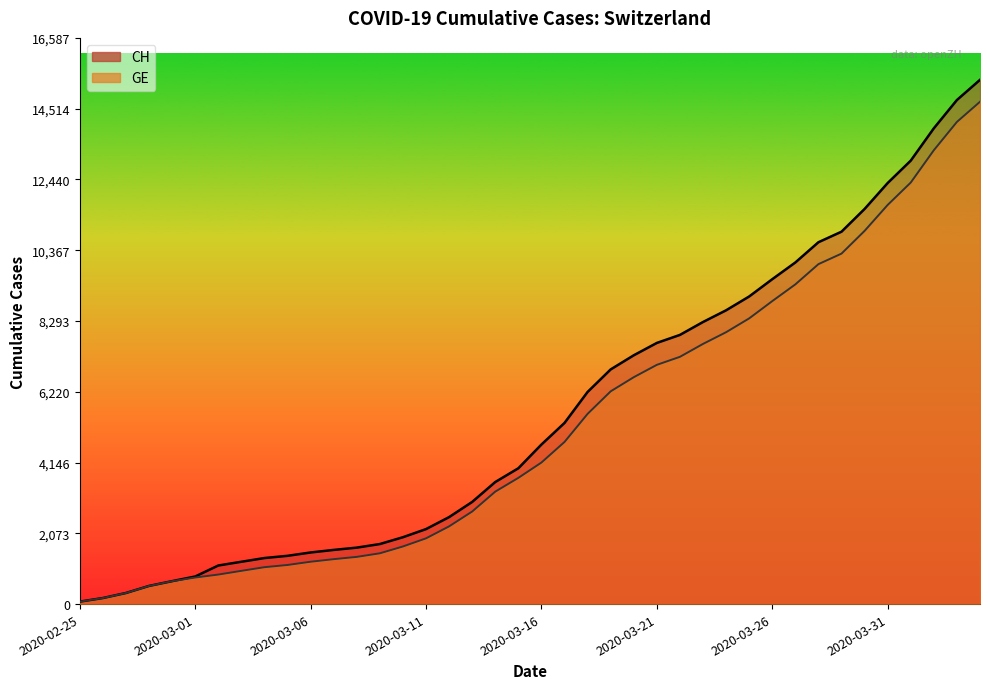

Rank the categories by GE value from highest to lowest.

2020-04-04, 2020-04-03, 2020-04-02, 2020-04-01, 2020-03-31, 2020-03-30, 2020-03-29, 2020-03-28, 2020-03-27, 2020-03-26, 2020-03-25, 2020-03-24, 2020-03-23, 2020-03-22, 2020-03-21, 2020-03-20, 2020-03-19, 2020-03-18, 2020-03-17, 2020-03-16, 2020-03-15, 2020-03-14, 2020-03-13, 2020-03-12, 2020-03-11, 2020-03-10, 2020-03-09, 2020-03-08, 2020-03-07, 2020-03-06, 2020-03-05, 2020-03-04, 2020-03-03, 2020-03-02, 2020-03-01, 2020-02-29, 2020-02-28, 2020-02-27, 2020-02-26, 2020-02-25